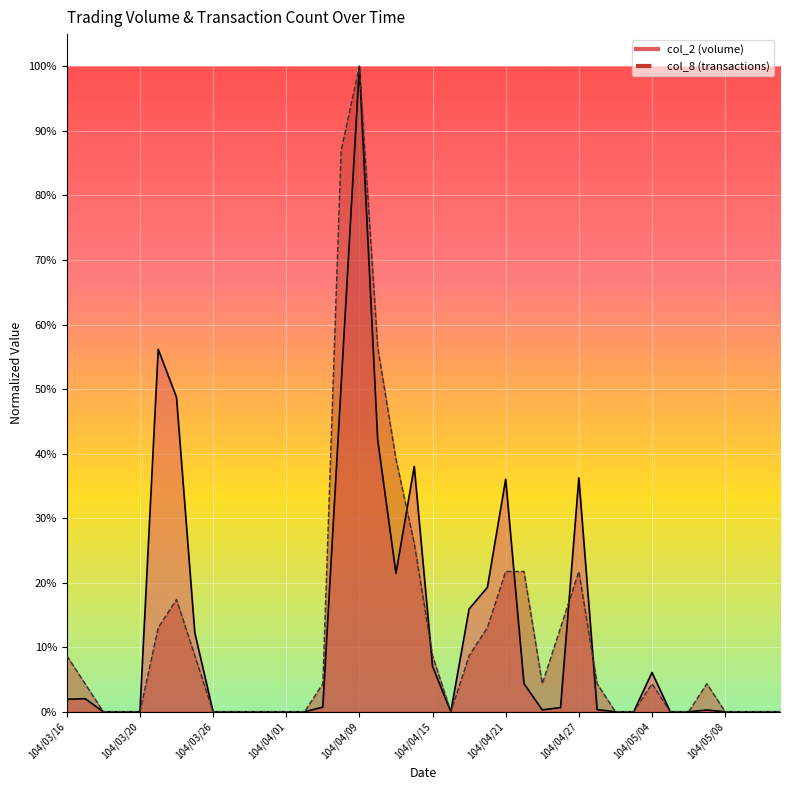

Where is col_2 nearest to the value 0?

104/03/18